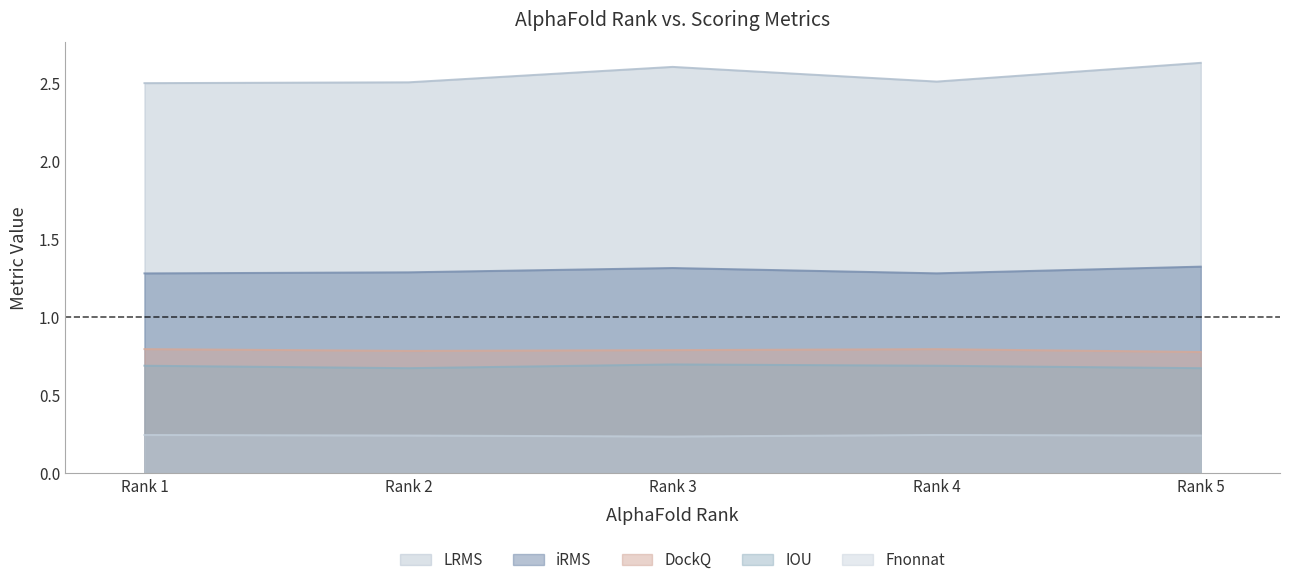

Which series has the largest range (max minus min)?

LRMS